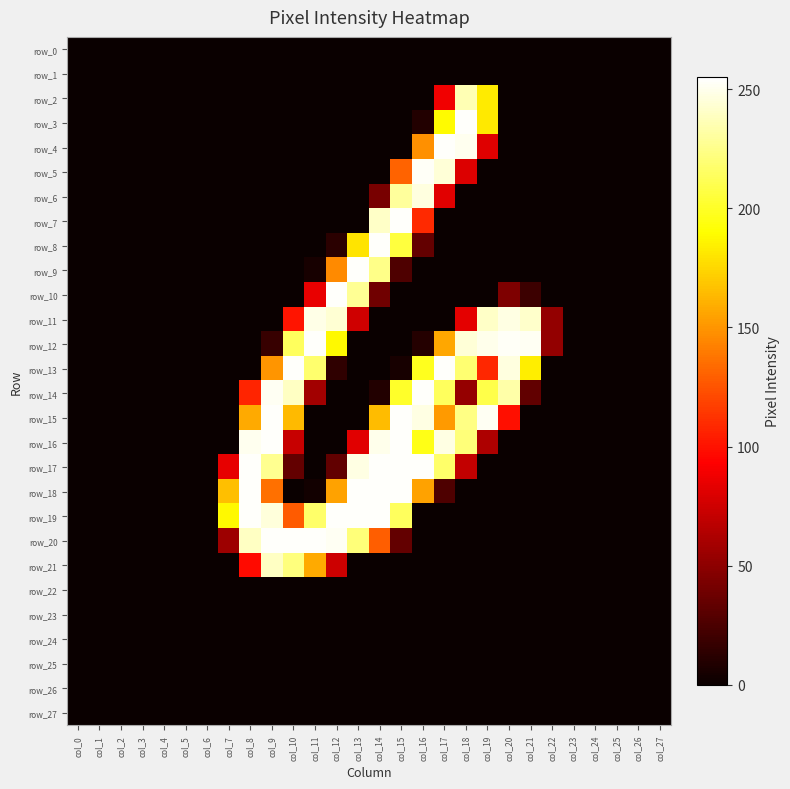

What is the difference between the maximum and second lowest values in the row_21 series?

240